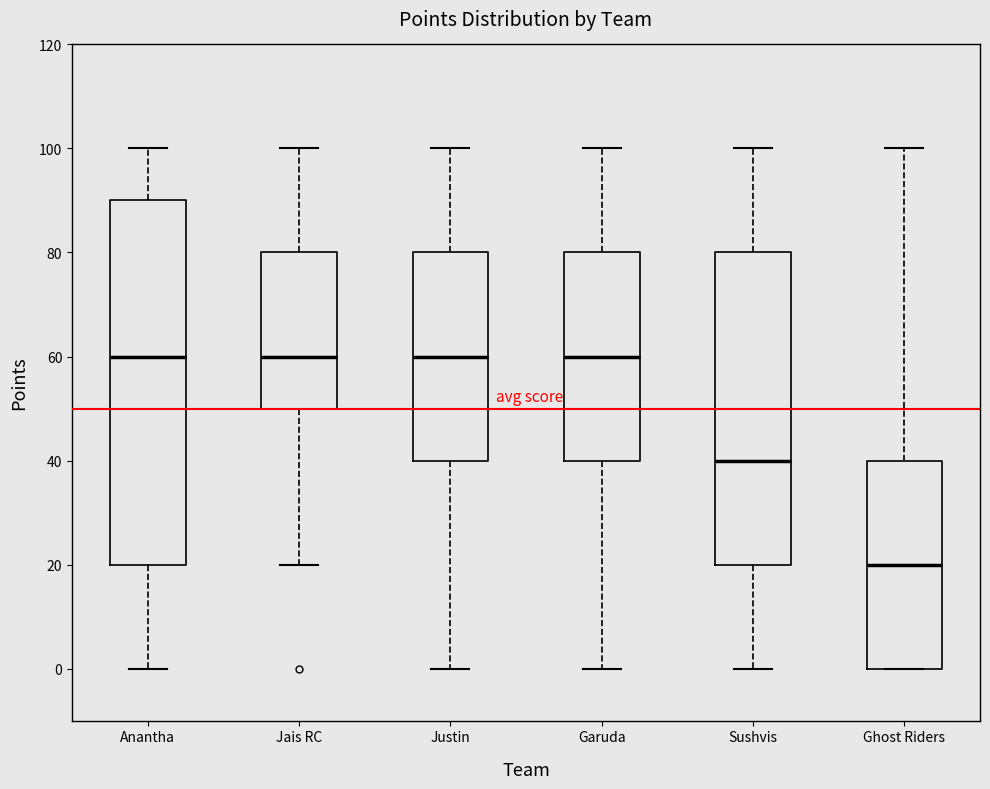

Where does the median line of the box for Ghost Riders sit on the y-axis? The values are not printed on the chart, so give them approximately, as read against the axis.

20